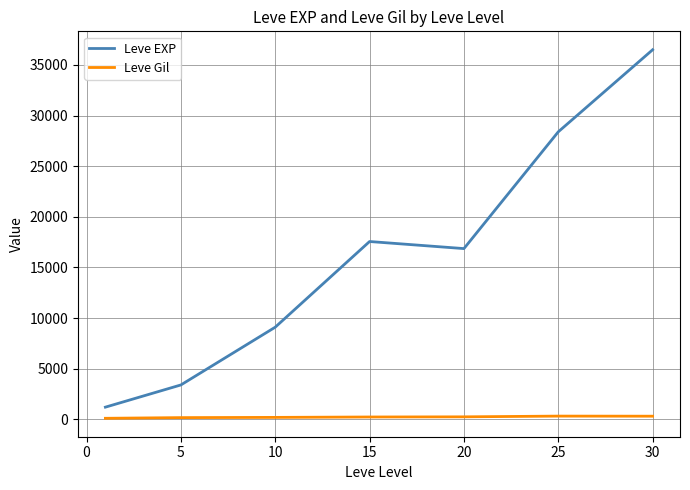

What is the difference between the maximum and minimum values in the Leve Gil series?

216.3